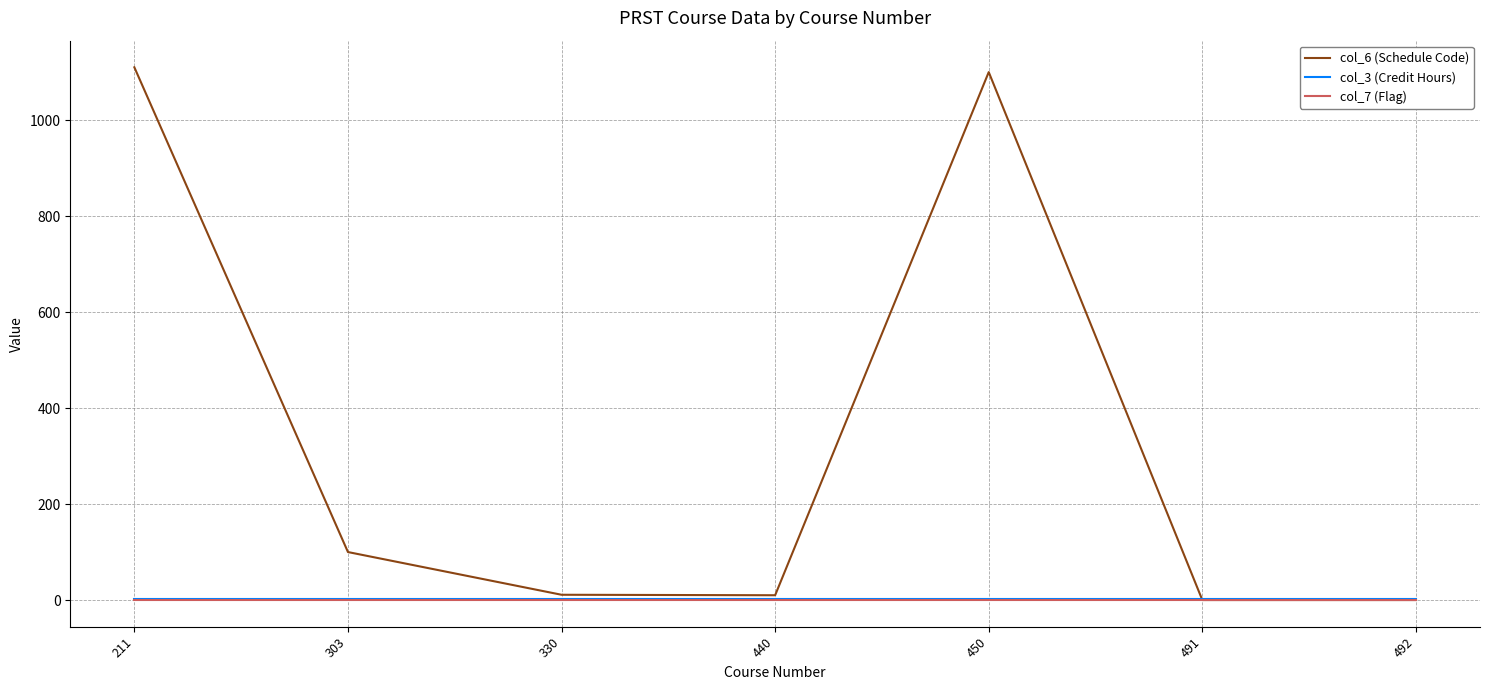

At how many categories does at least one series exceed 471?

2